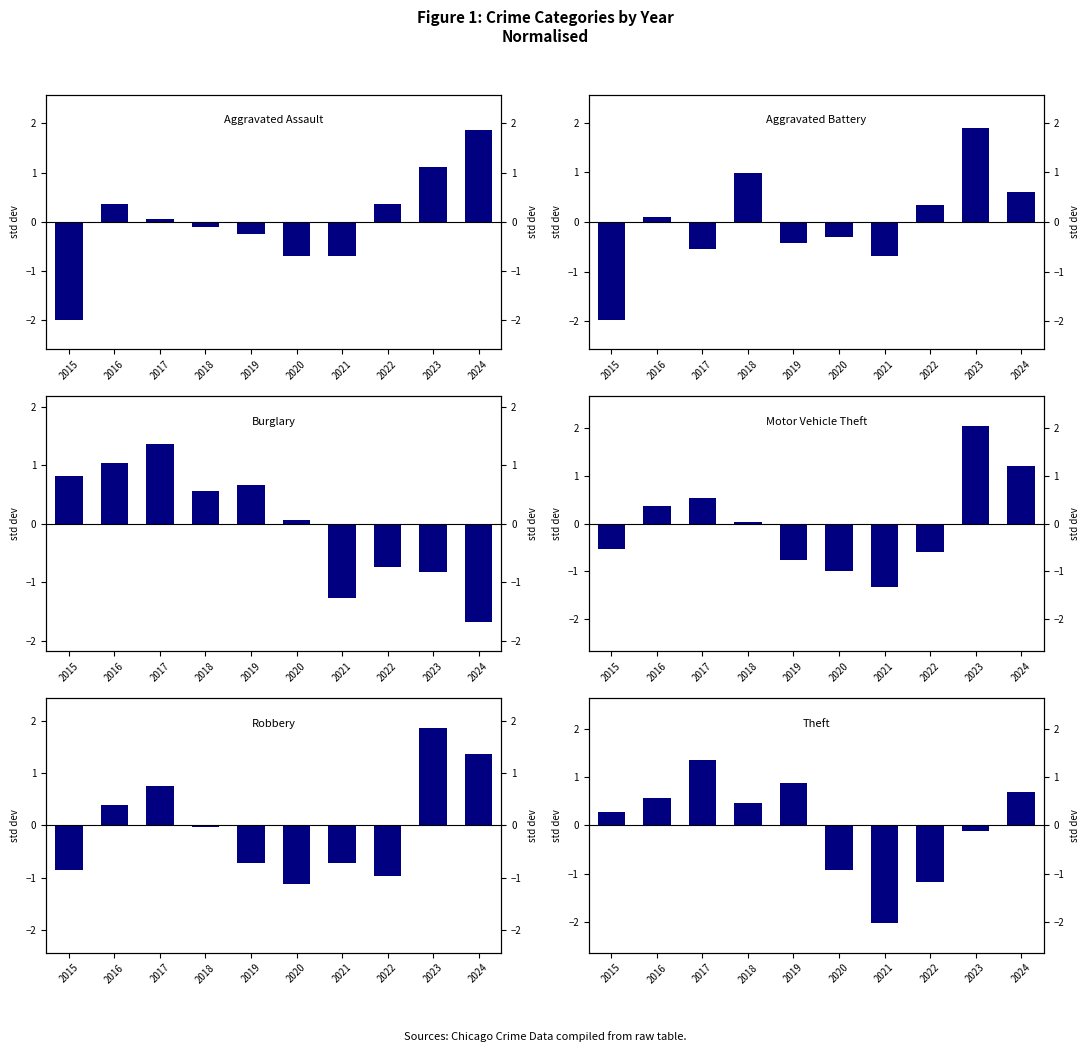

At which category is the sum across all series the highest?

2023